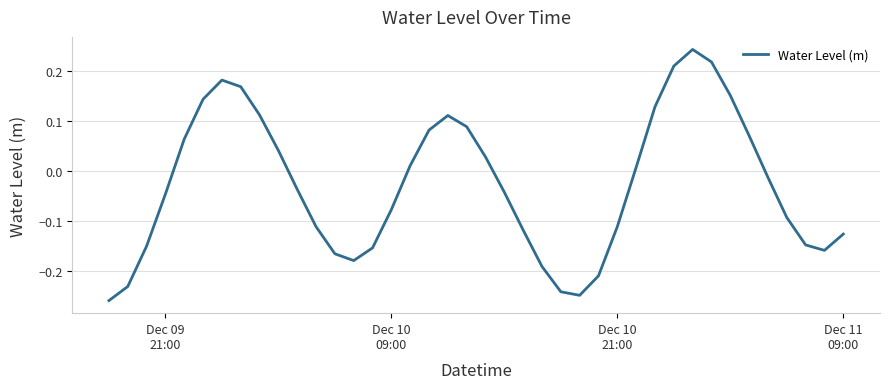

What is the difference between the maximum and minimum values?

0.5